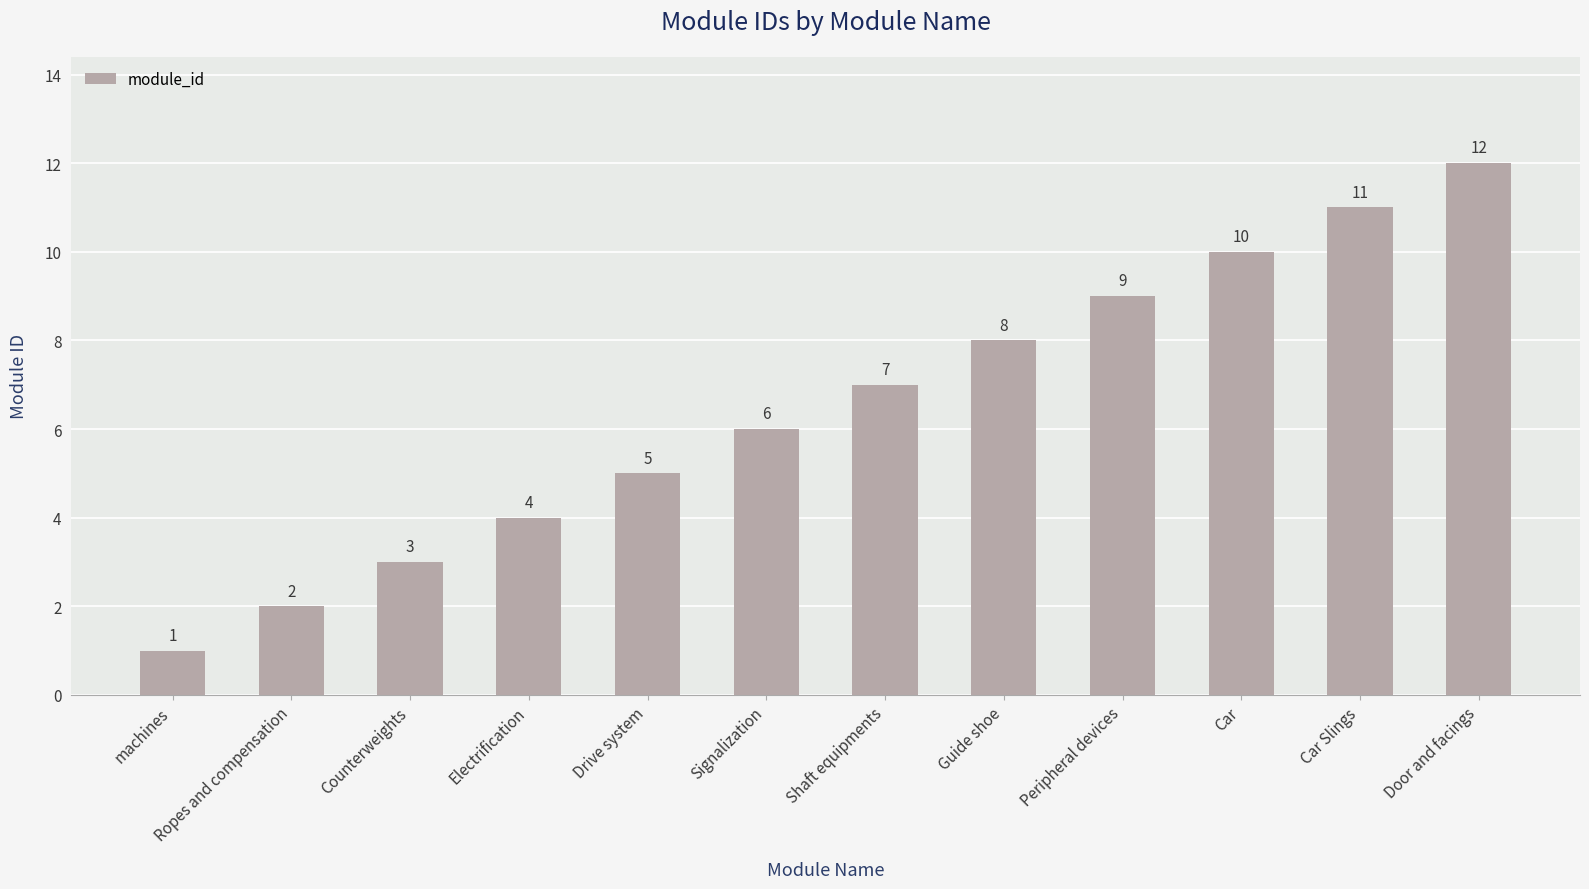

What is the label of the 1st bar from the left?

machines